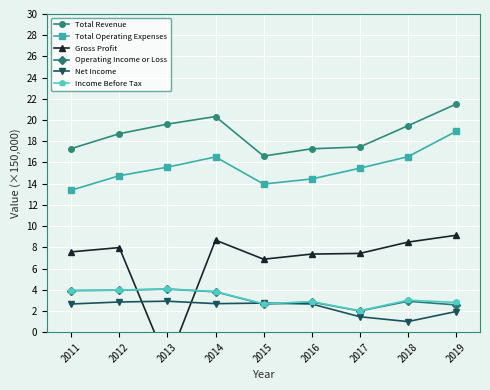

True or false: Operating Income or Loss and Total Operating Expenses intersect in this chart.

False